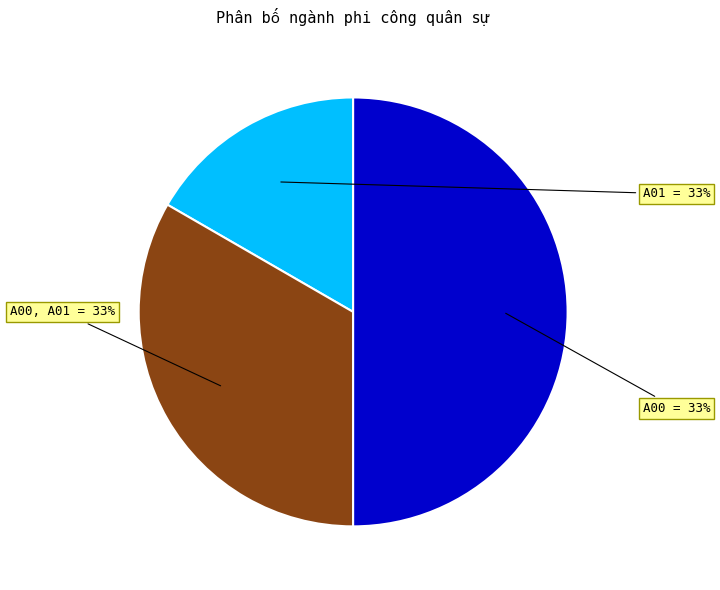

What percentage is the Ngành phi công quân sự (Thí sinh nam tổ hợp A00, A01) slice, to the nearest percent?

33%